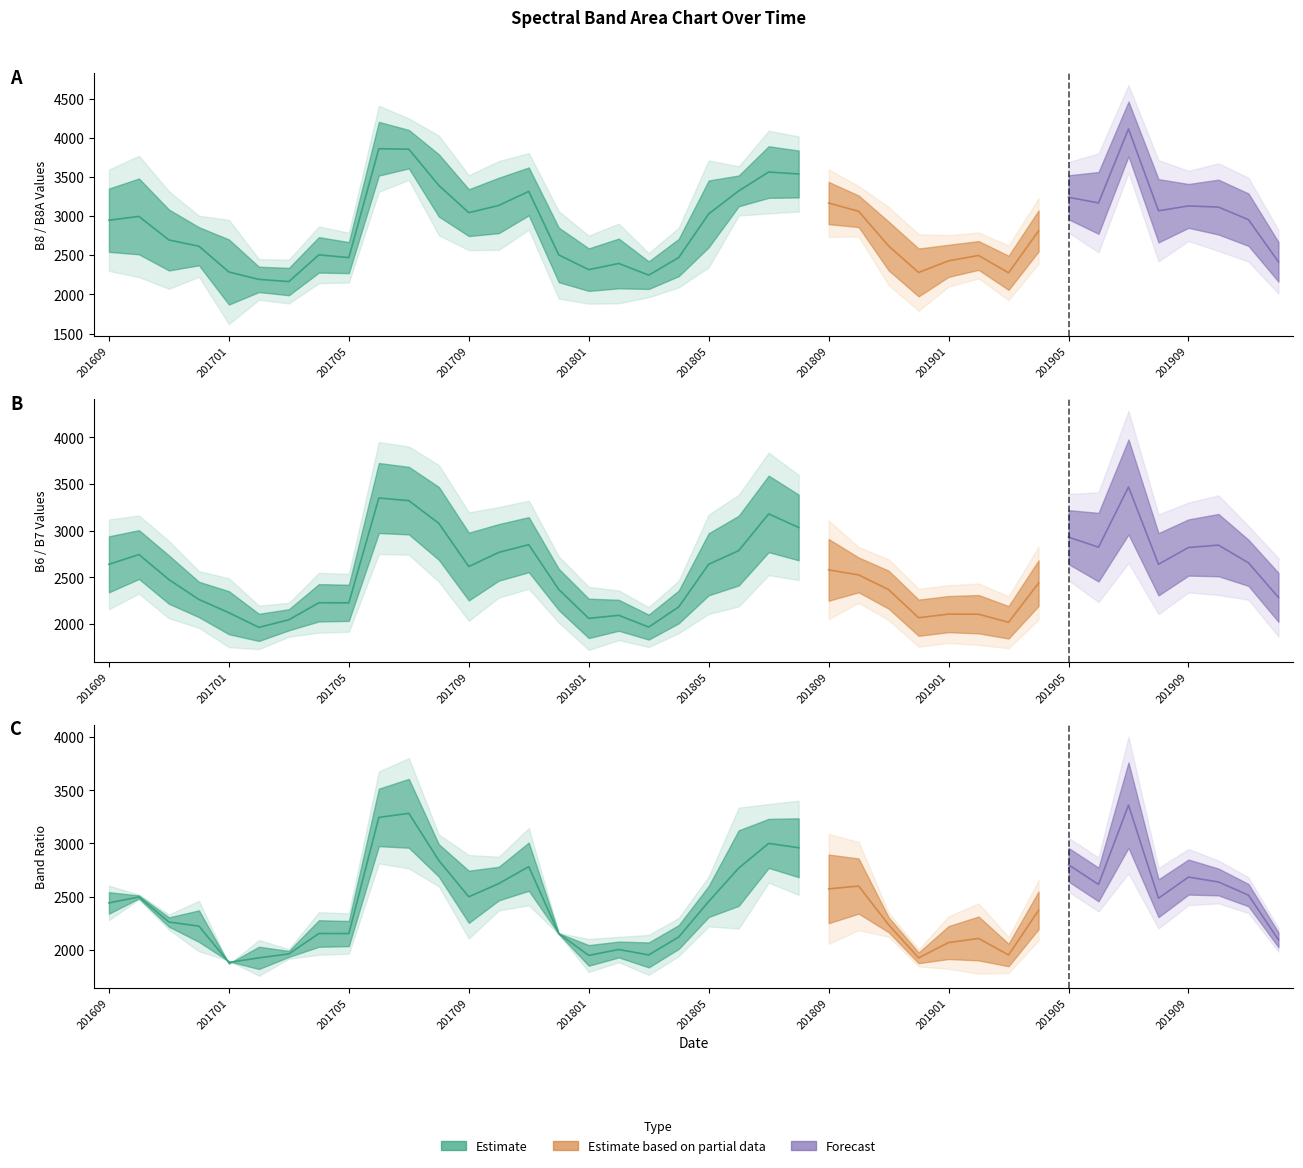

At which category does B6 reach its first local peak?

201610